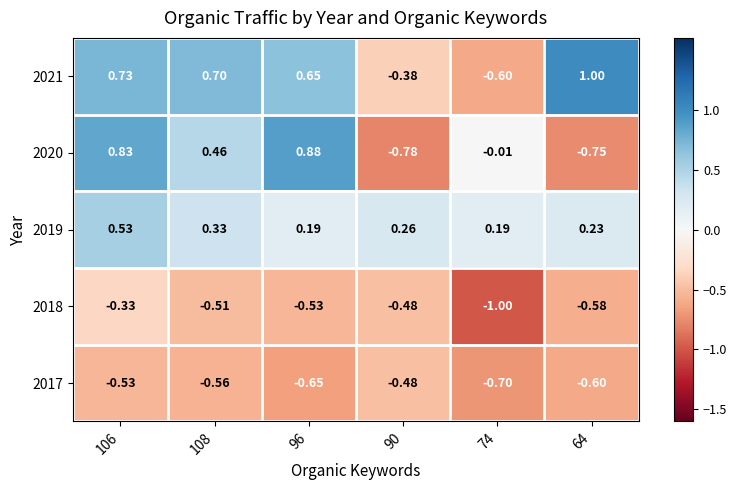

How many data points in 2020 are above 0?

3